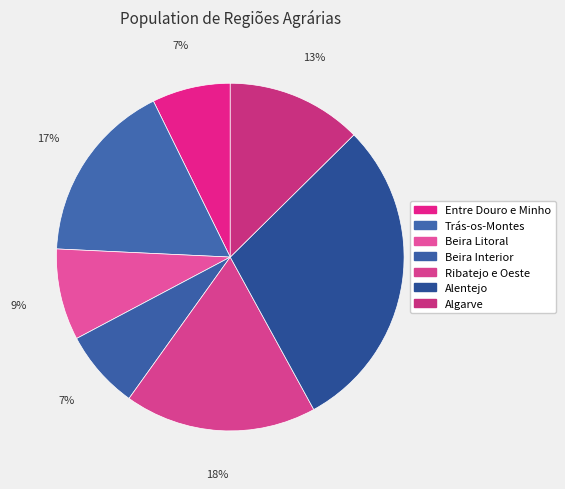

To the nearest percent, what is the average slice percentage?

14%